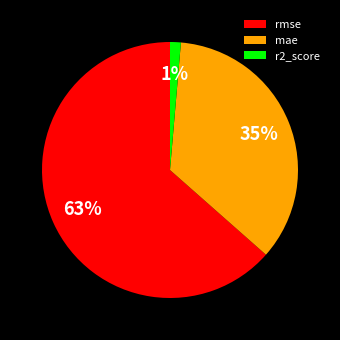

How many slices are in this pie chart?

3